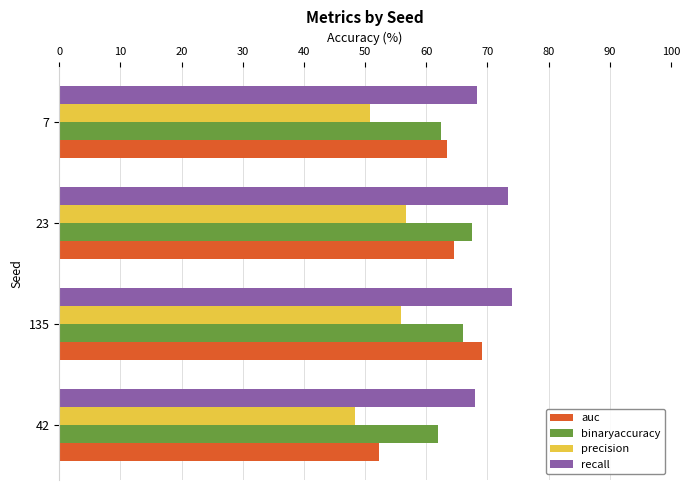

What is the average value of the auc series?

62.3